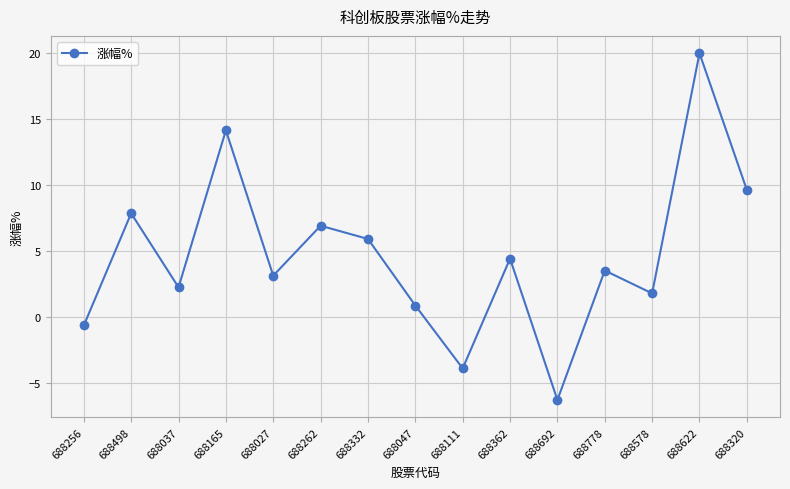

What is the difference between the values at 688111 and 688778?

7.4